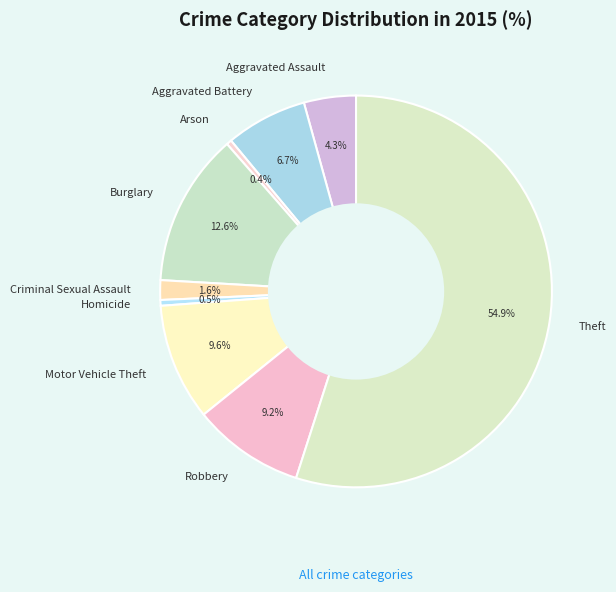

To the nearest percent, what is the combined percentage of Arson and Aggravated Battery?

7%